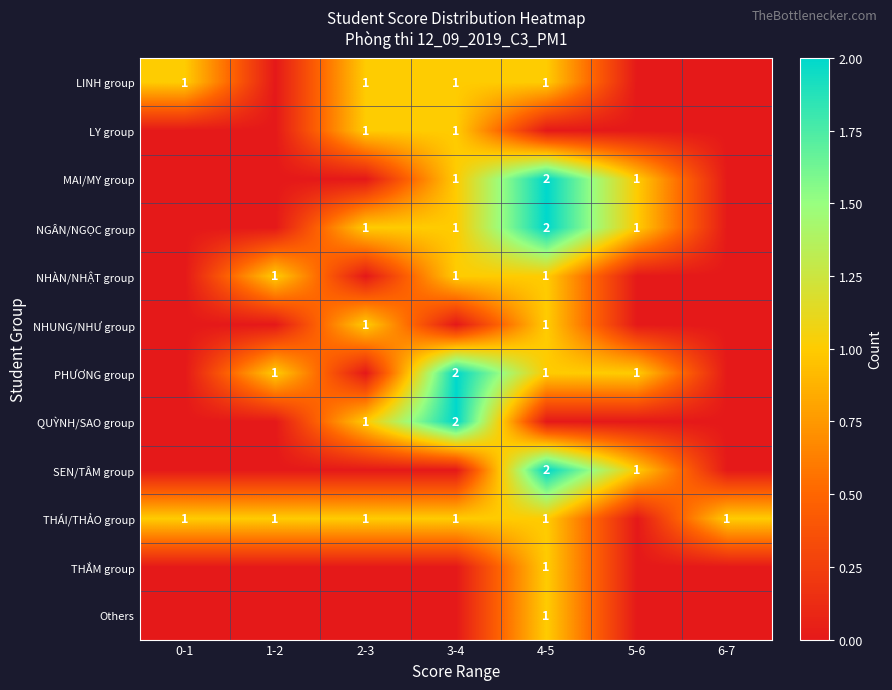

The value of LINH group at 0-1 is 1. True or false?

True